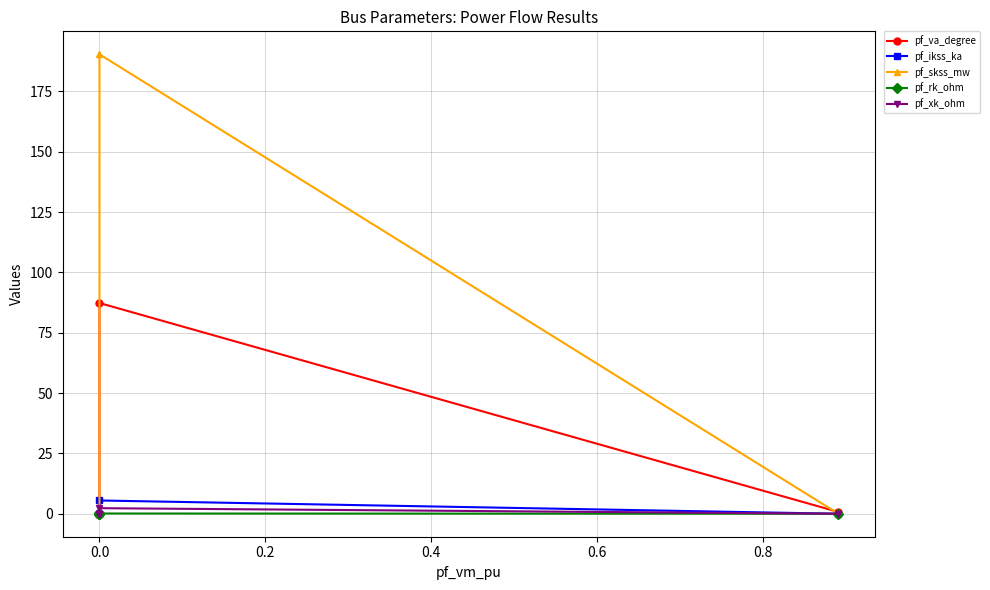

The value of pf_skss_mw at 0.0 is 44.8. True or false?

False